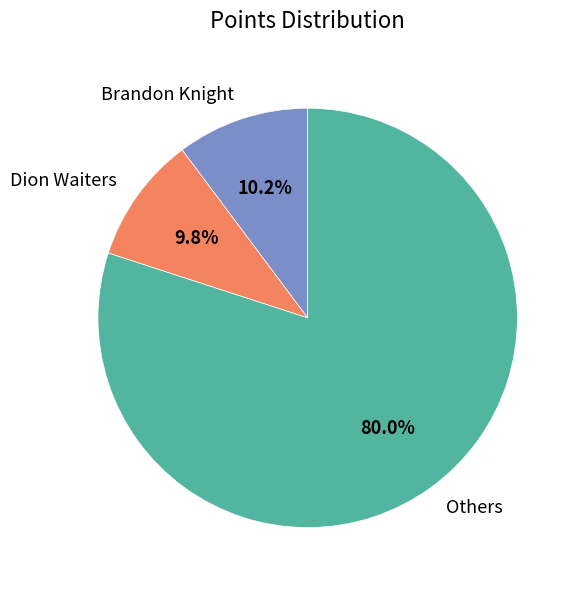

Approximately how many times larger is the value at Others compared to Brandon Knight?

7.8